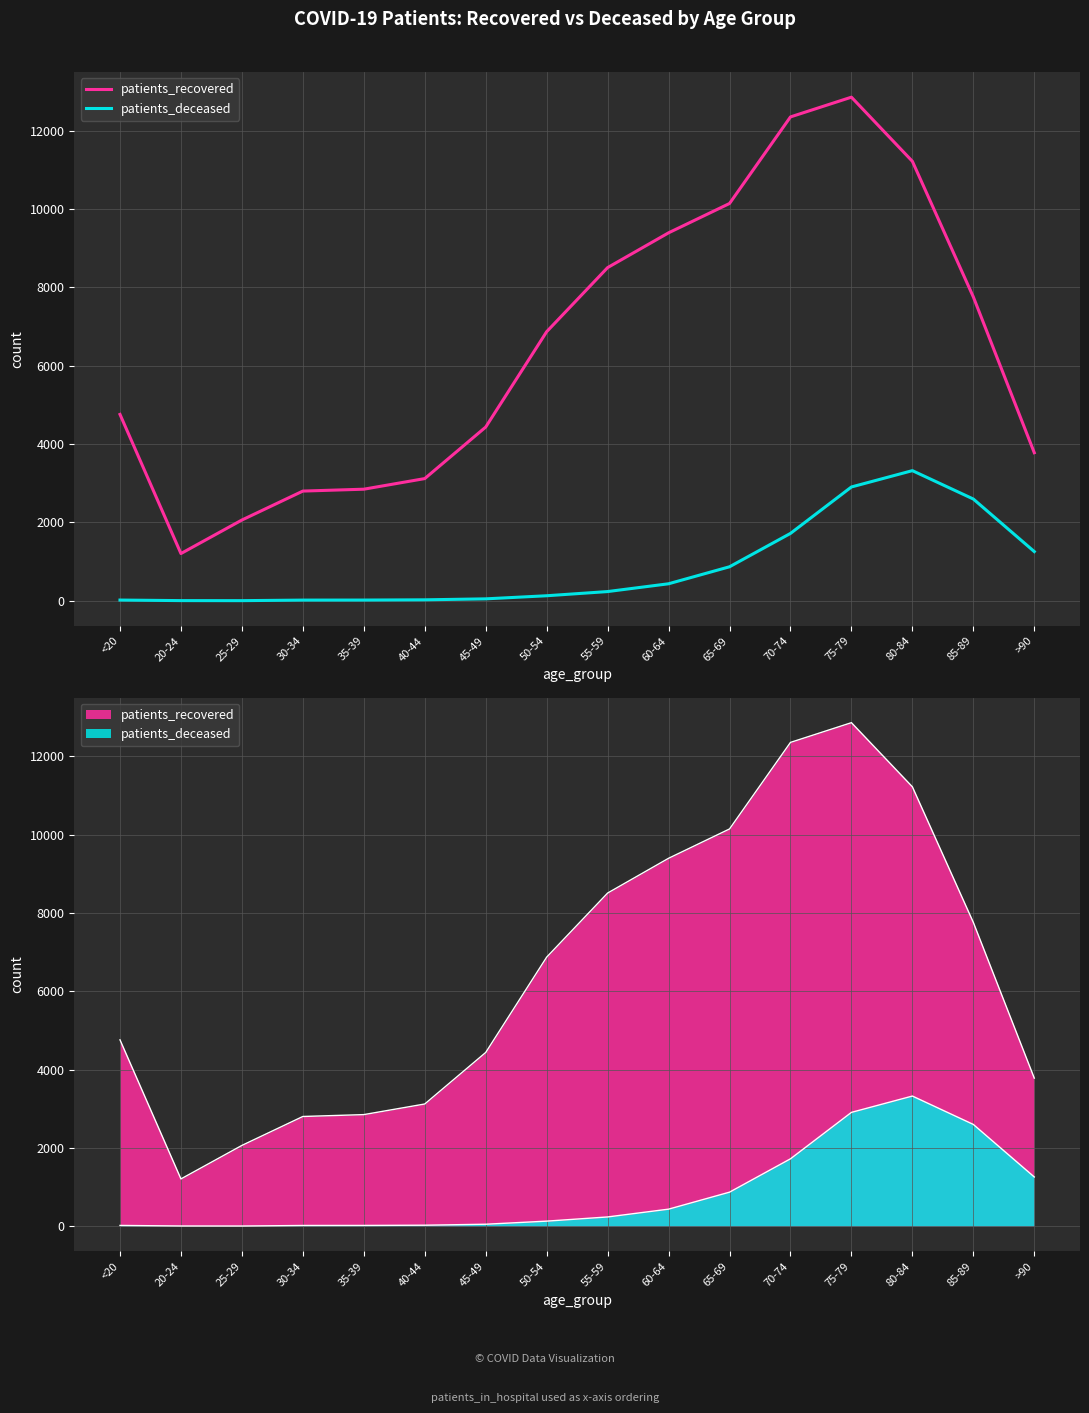

What is the sum of all patients_deceased values?

13601